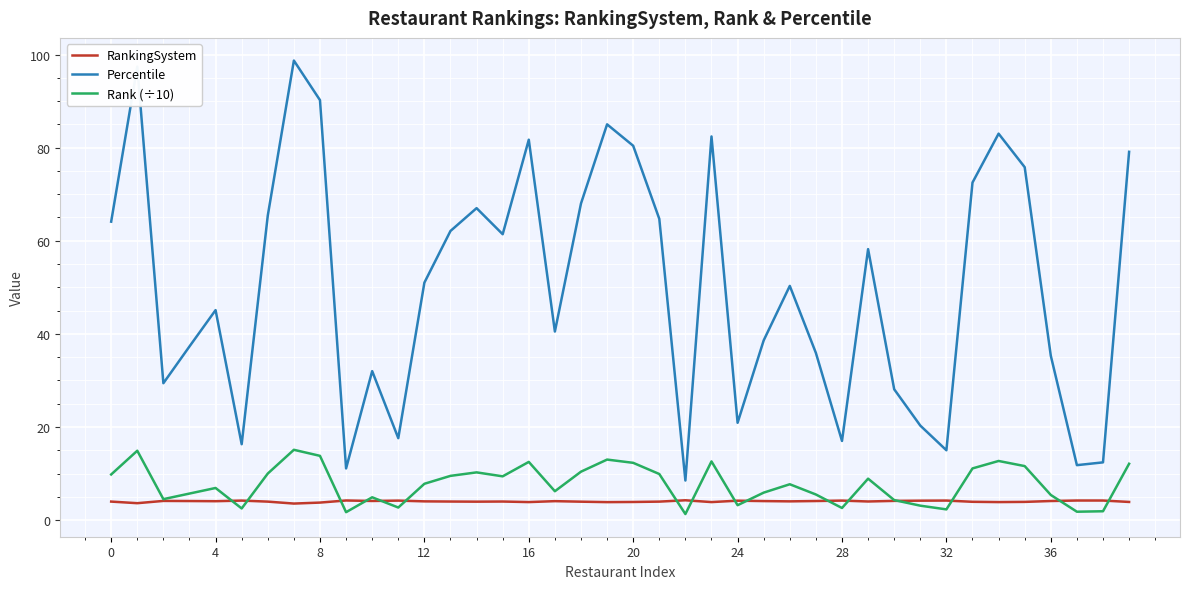

True or false: Rank (÷10) and Percentile cross at least once.

False